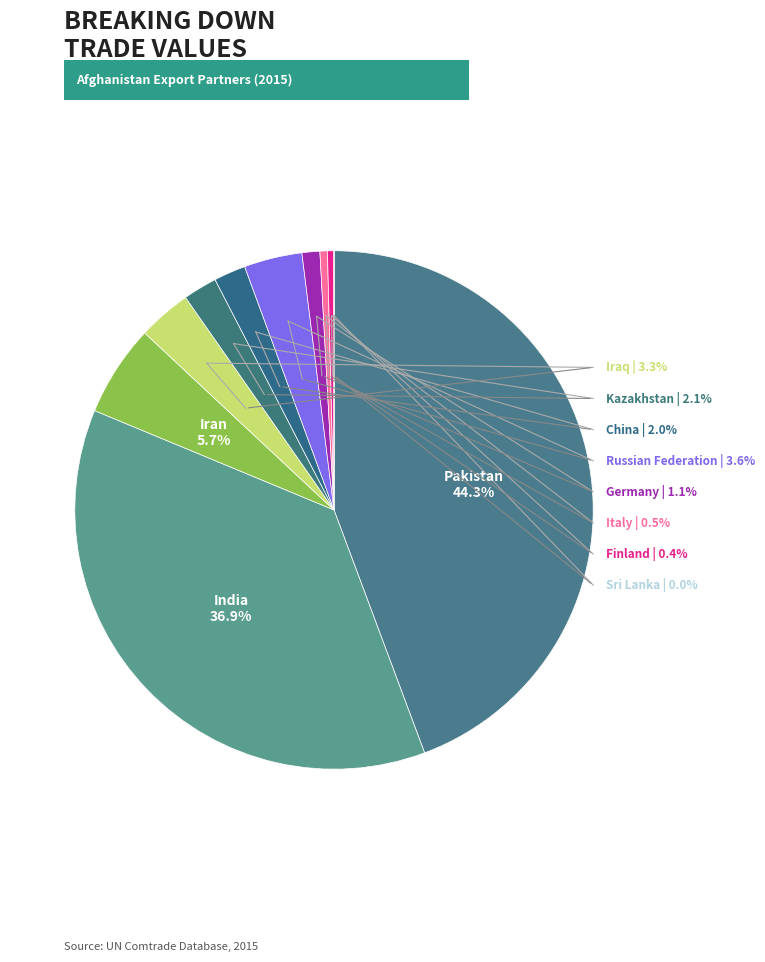

Which has a higher value, Pakistan or Finland?

Pakistan